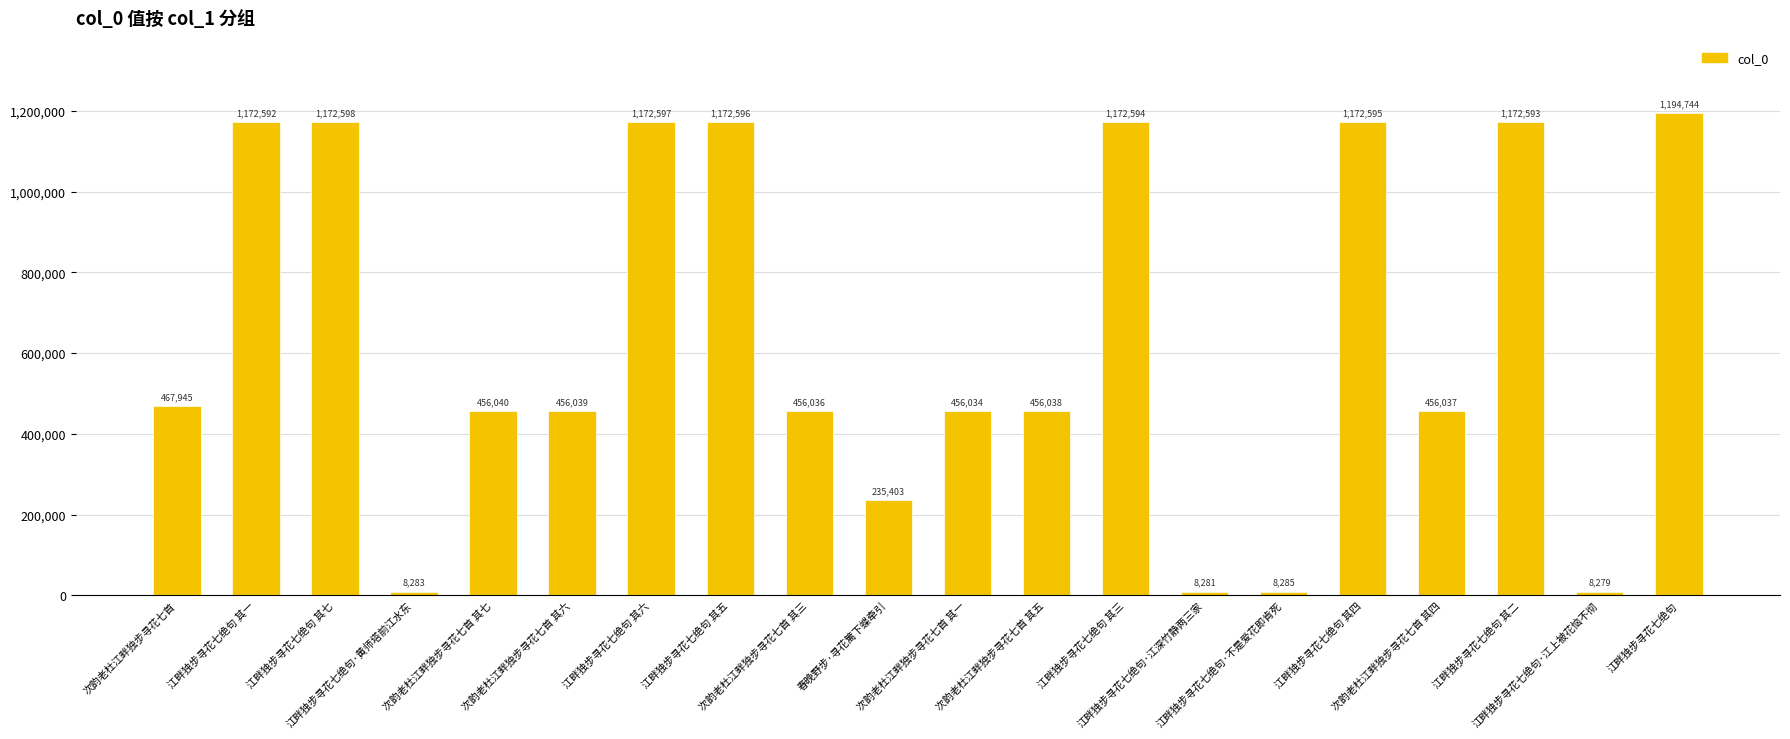

What is the sum of all values?

12875609